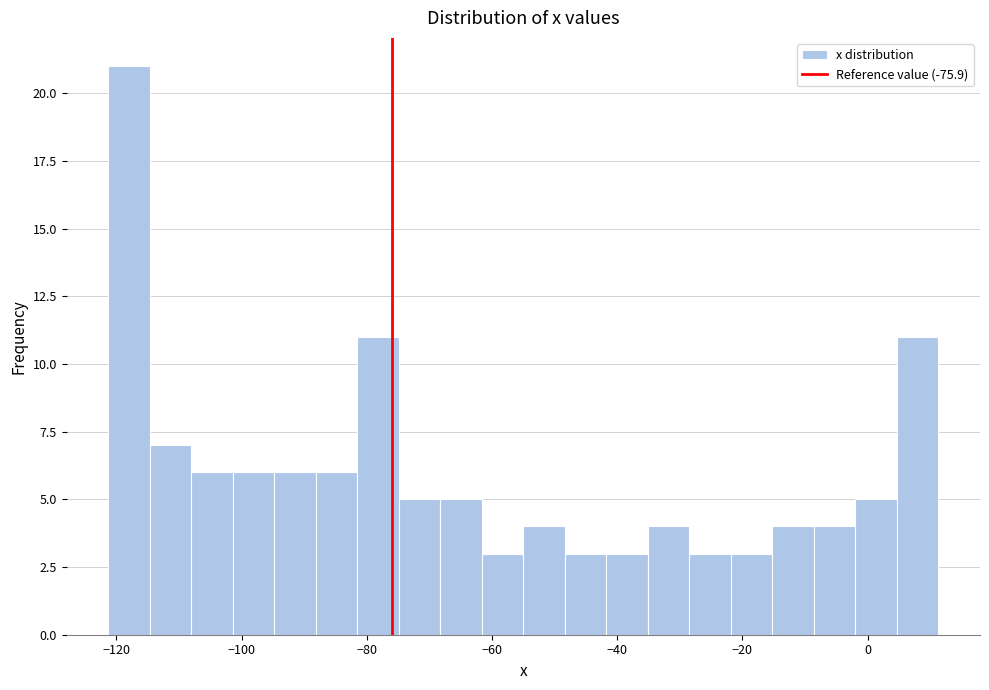

Read against the x-axis, roughly where is the centre of the tallest bar?

-118